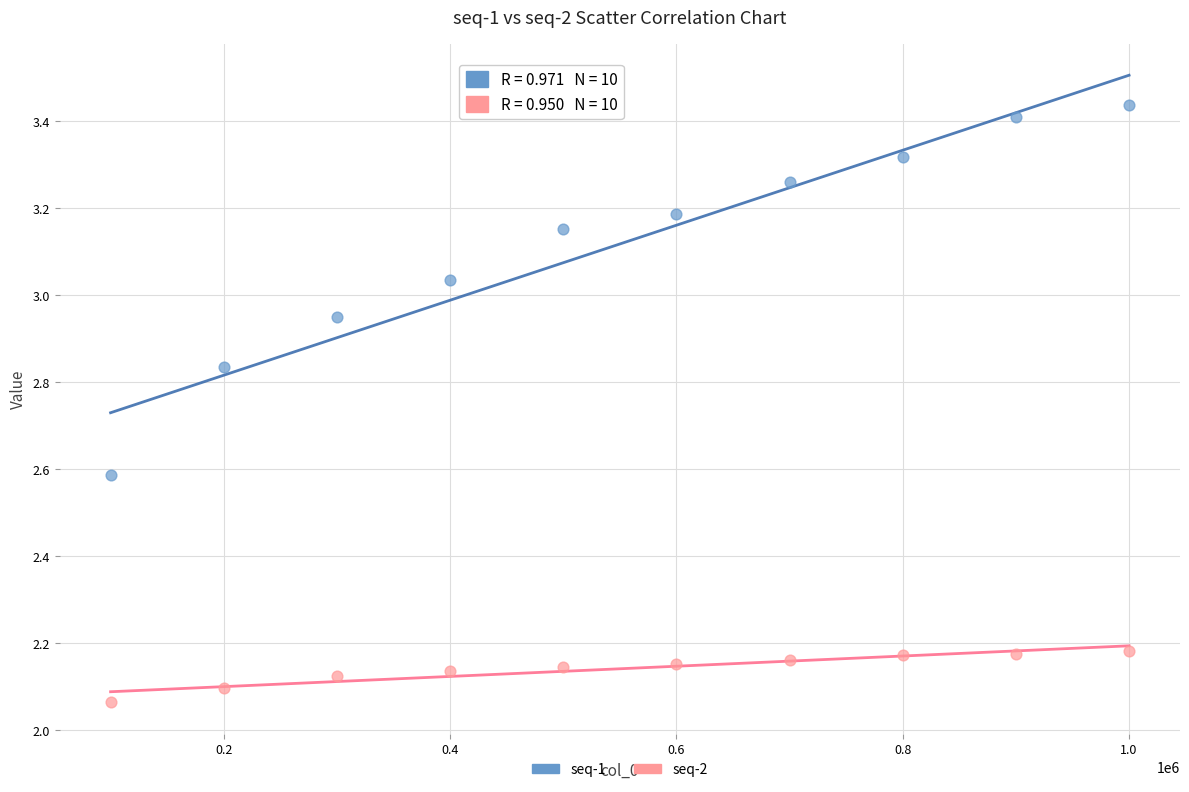

What are all the series names shown in the legend?

seq-1, seq-2